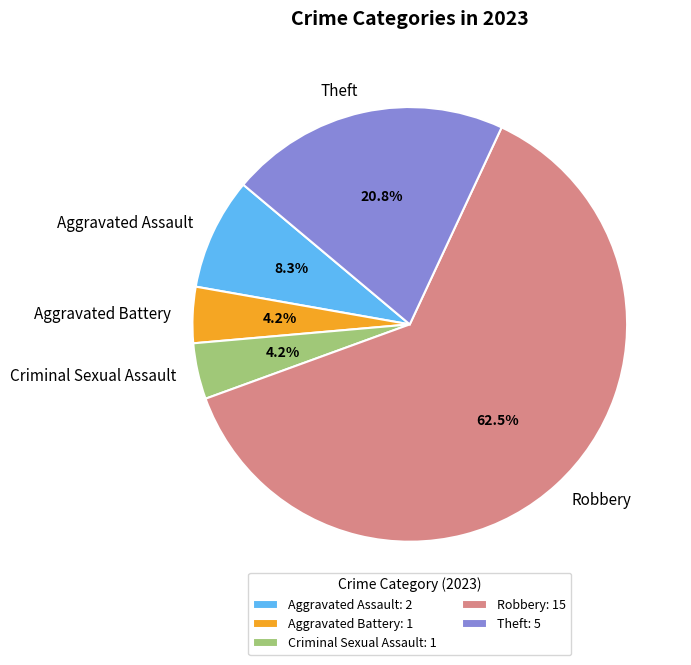

Does Robbery account for over 50% of the chart?

Yes